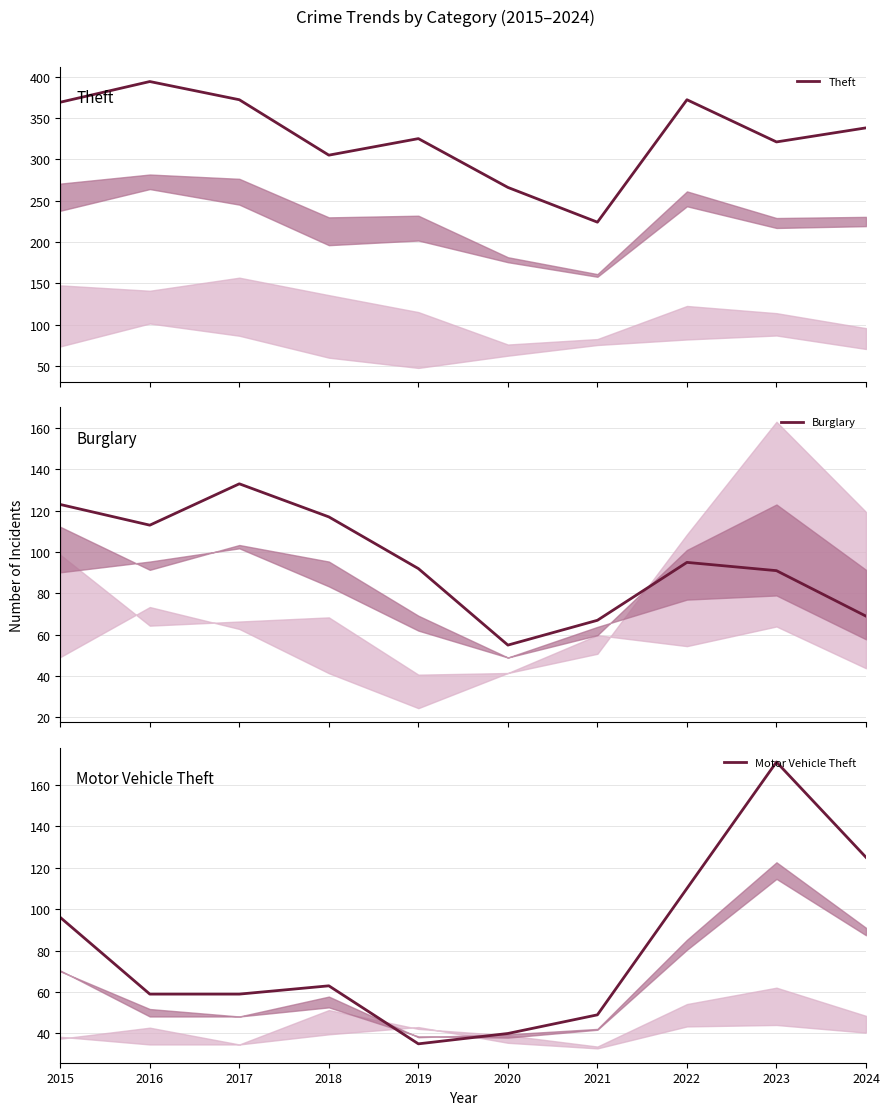

Is this an area chart (filled region under the line)?

No